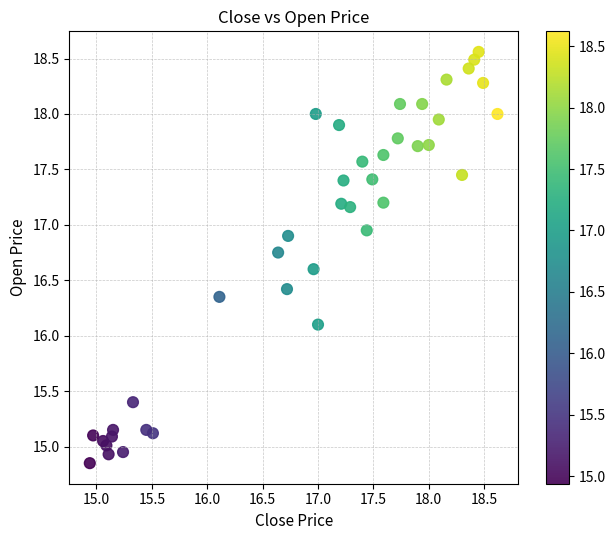

What Y value in the scatter plot is closest to 16?

16.1